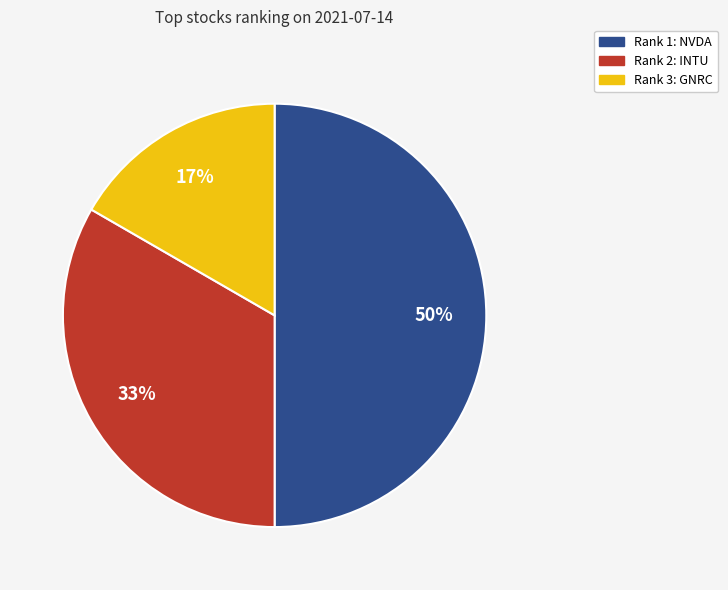

To the nearest percent, what is the average slice percentage?

33%